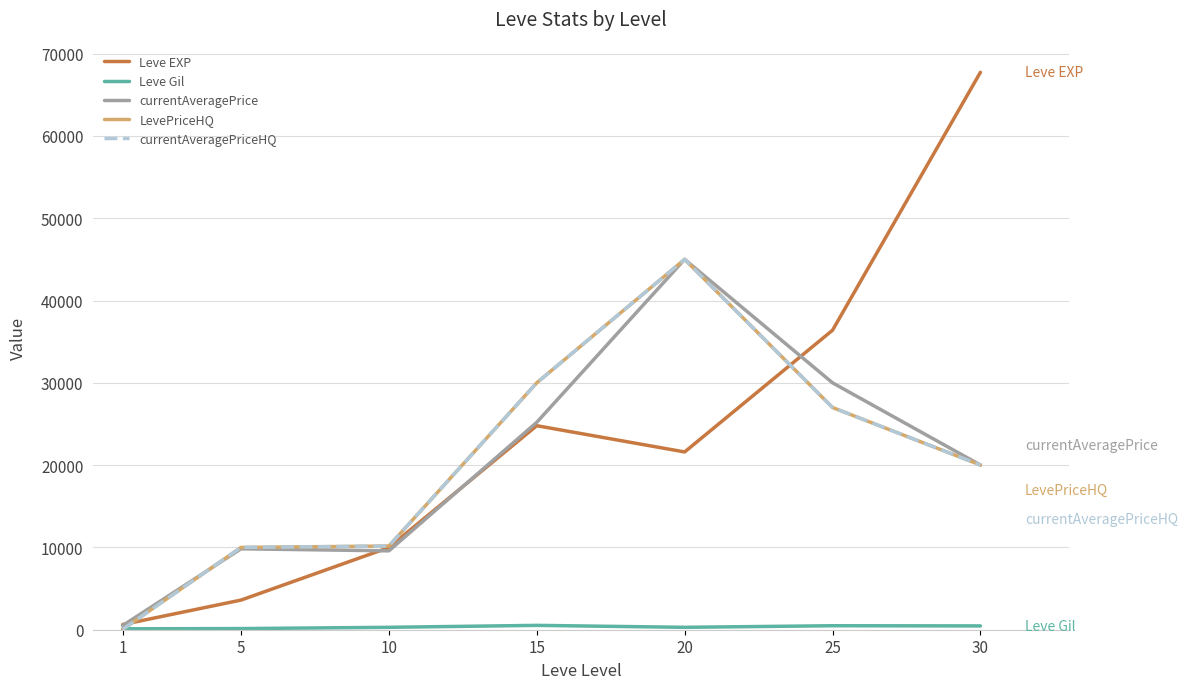

What is the difference between the currentAveragePrice values at 5 and 1?

9327.0